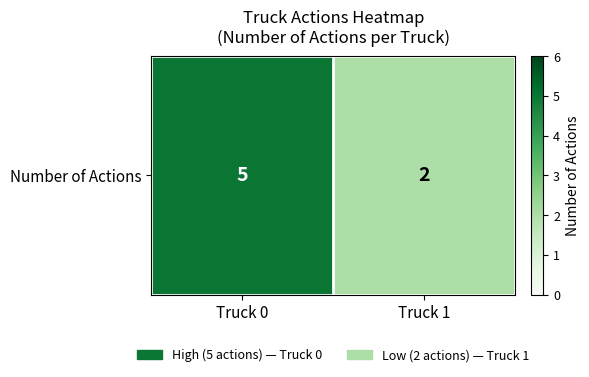

At which label is the value closest to 3?

Truck 1